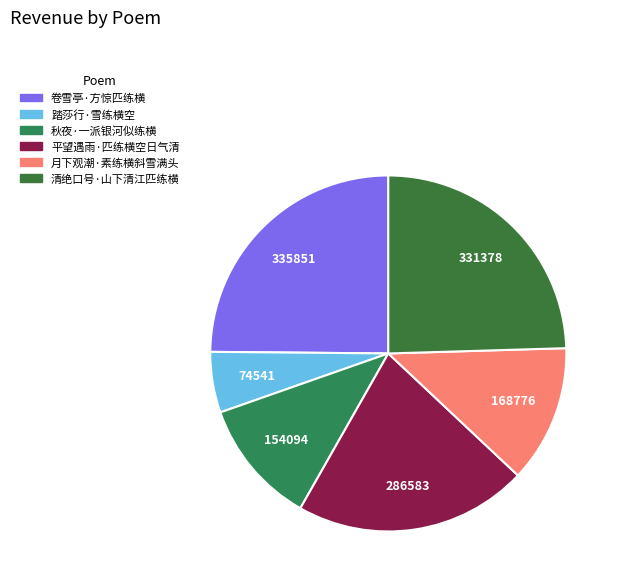

What is the smallest slice in the pie chart?

踏莎行·雪练横空